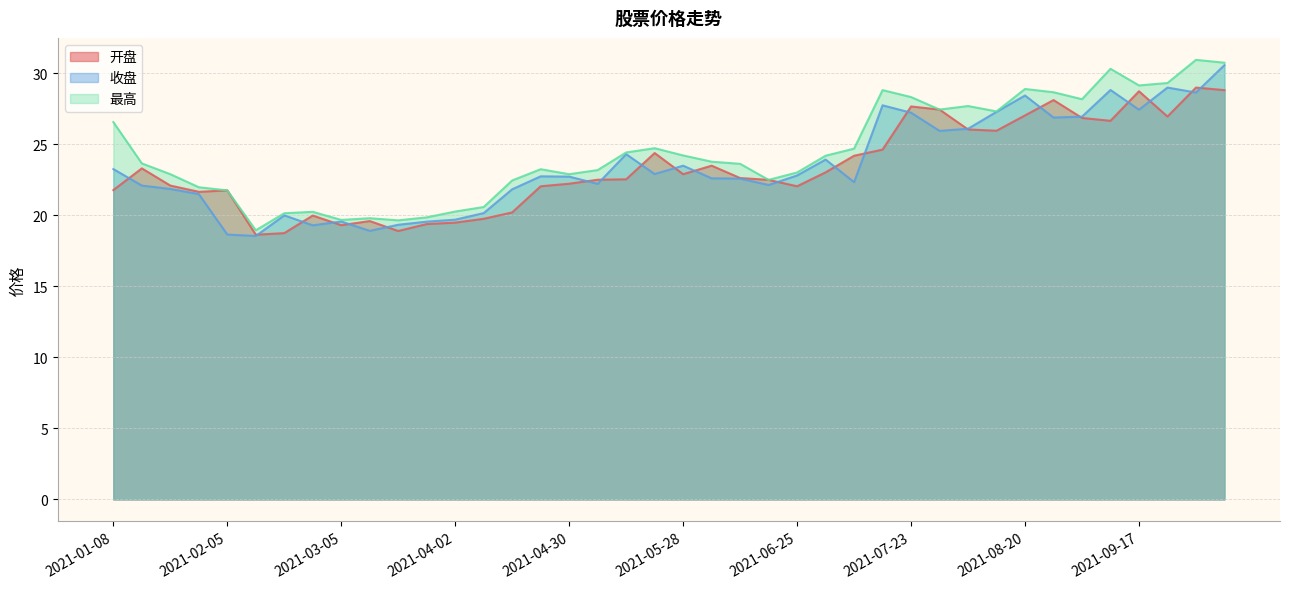

At how many categories does at least one series exceed 18?

40